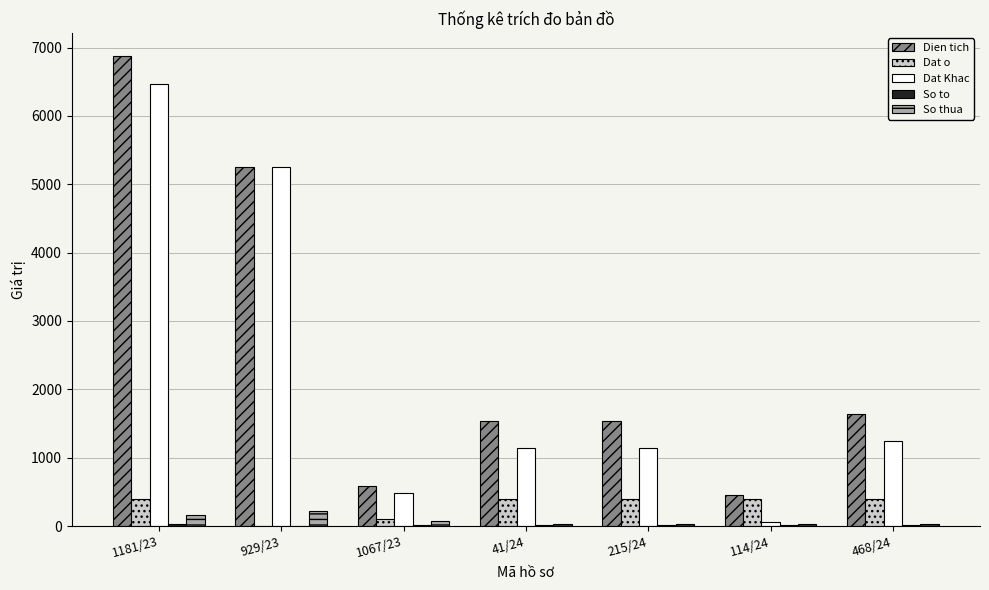

Which label corresponds to the largest value in the chart?

1181/23